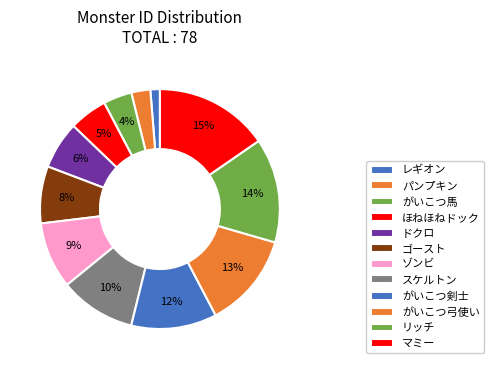

What is the change in value from レギオン to ゴースト?

+5